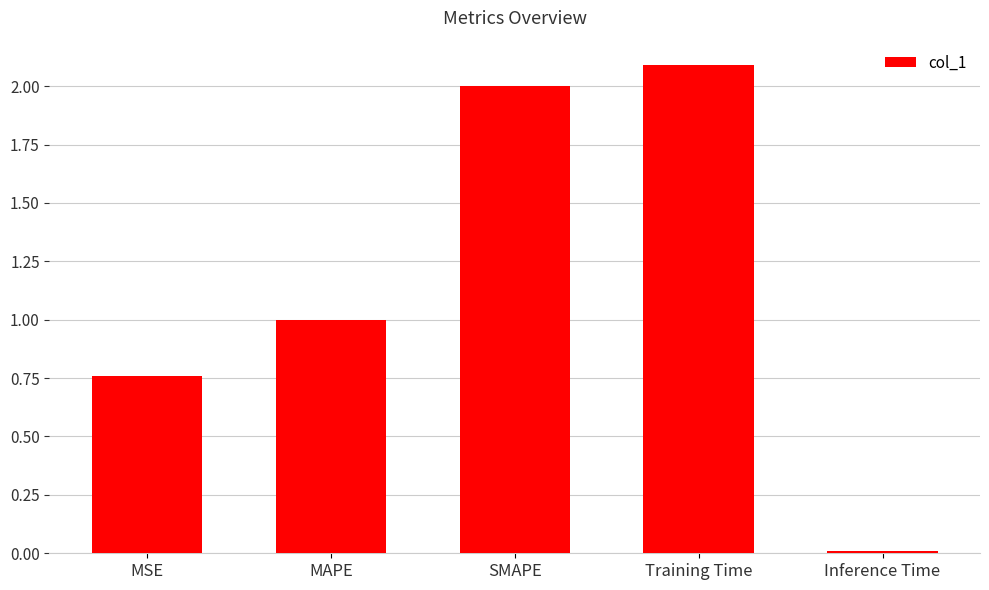

What is the difference between the values at MAPE and Training Time?

1.1